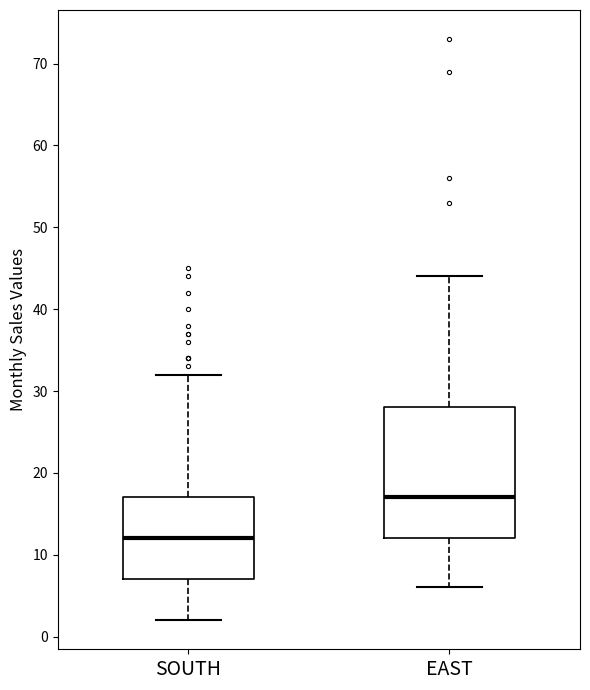

Reading left to right, transcribe this box plot: for each box, give where its median line is, the range the box spans, and where its two whiskers end, as read against the y-axis. The values are not printed on the chart, so give them approximately, as read against the axis.

SOUTH: median 12, box 7 to 17, whiskers 2 to 32
EAST: median 17, box 12 to 28, whiskers 6 to 44